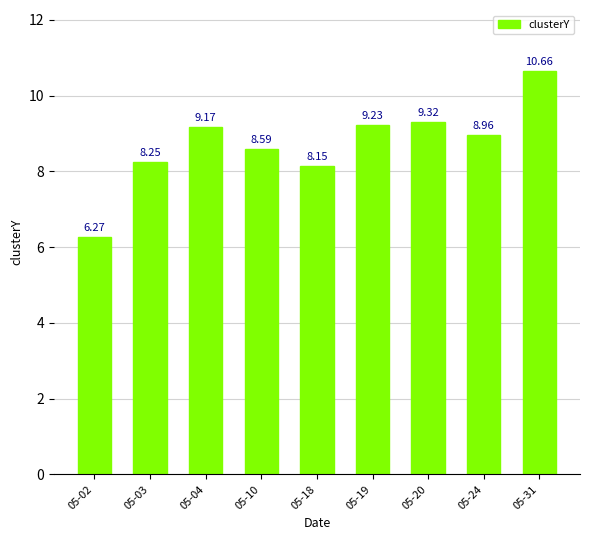

What is the ratio of the value at 05-31 to the value at 05-10?

1.2